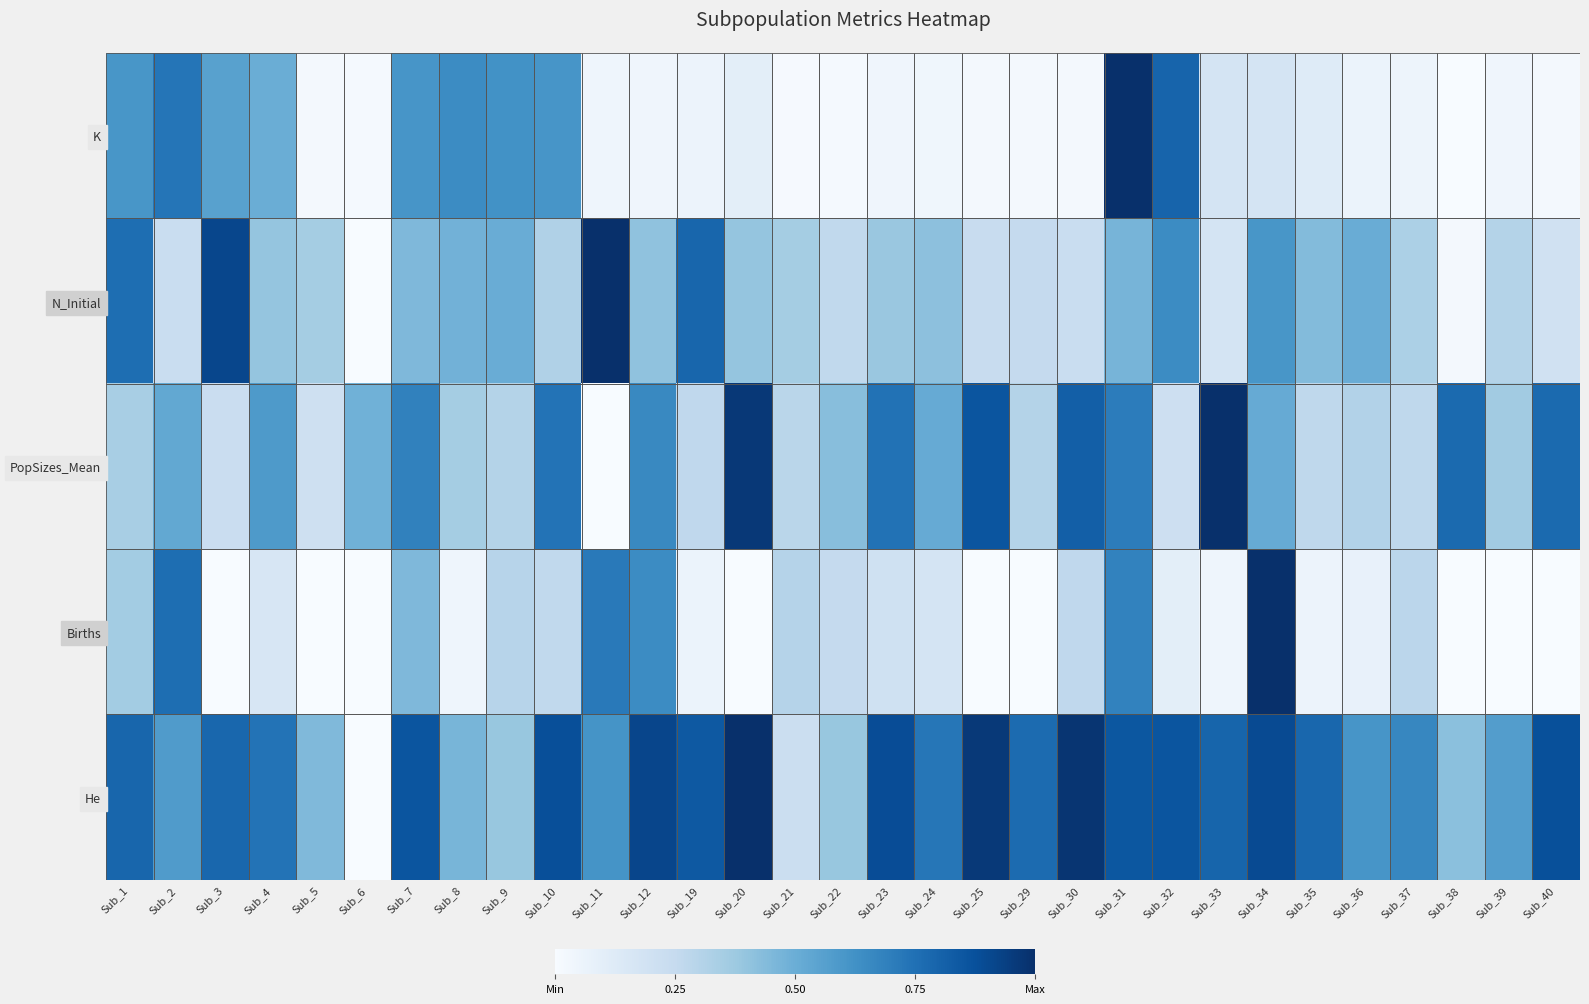

At how many categories does at least one series exceed 0?

31